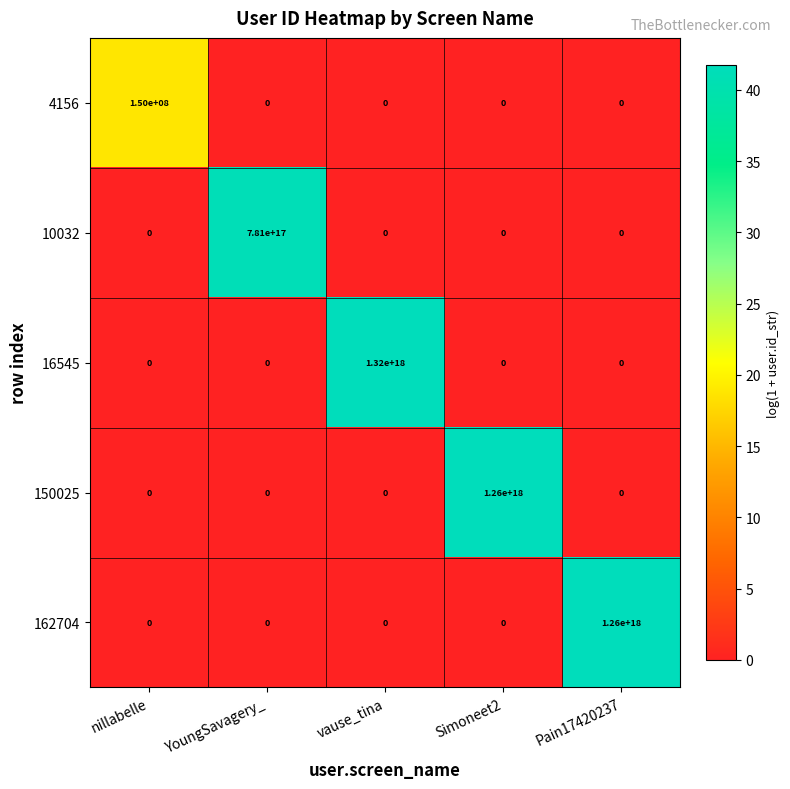

Where is 150025 nearest to the value 630000000000000000?

nillabelle